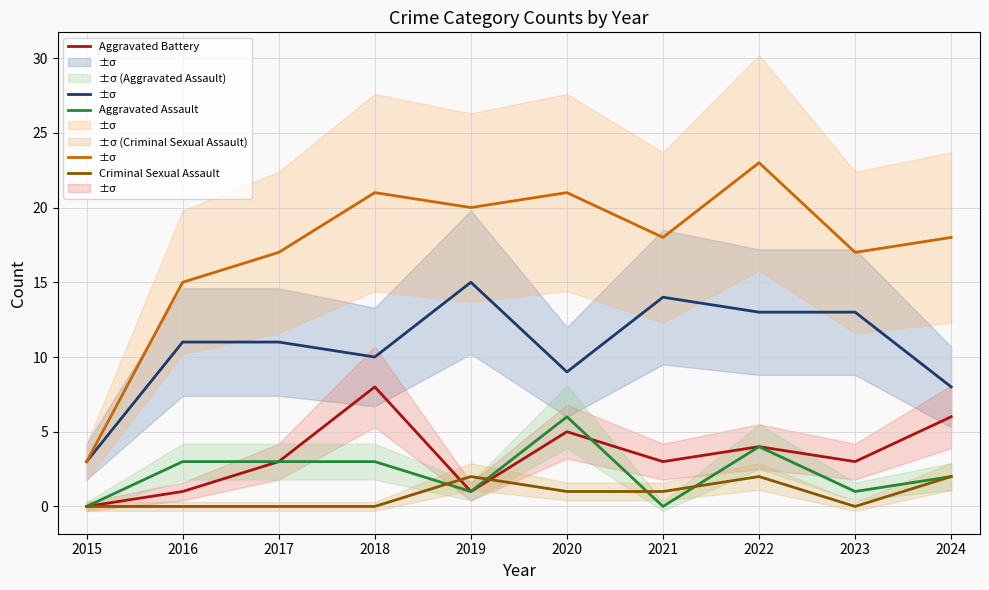

Rank the series by their maximum value, from lowest to highest.

Criminal Sexual Assault, Aggravated Assault, Aggravated Battery, Robbery, Total